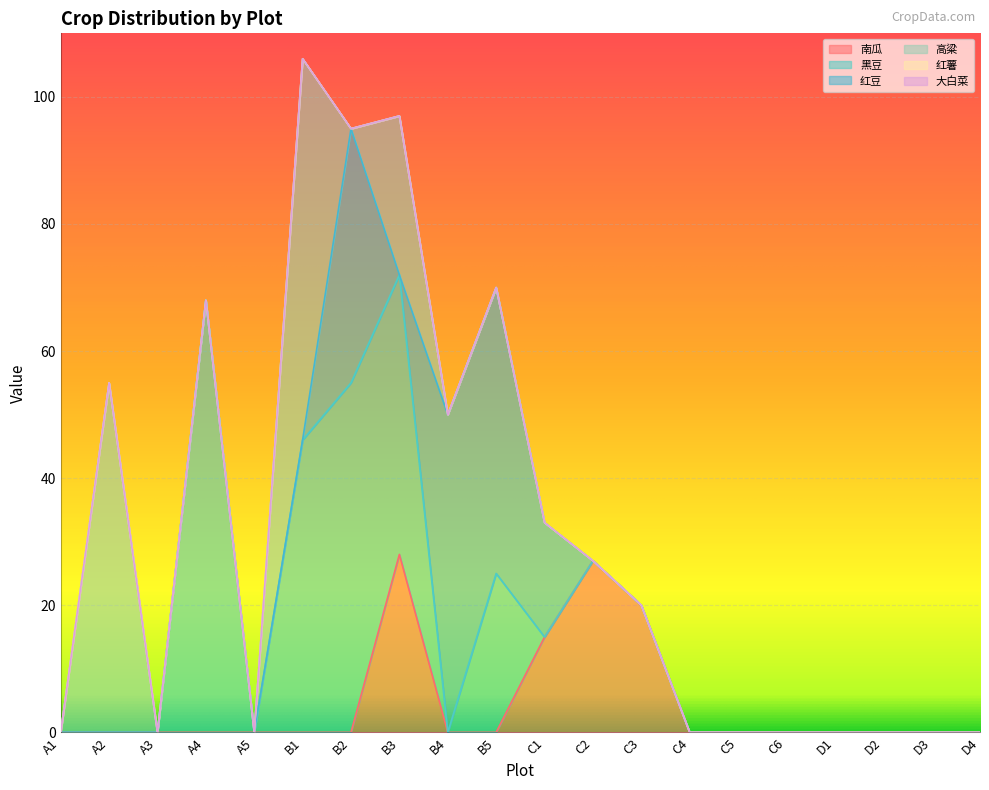

How many values in the 南瓜 series exceed 0?

4